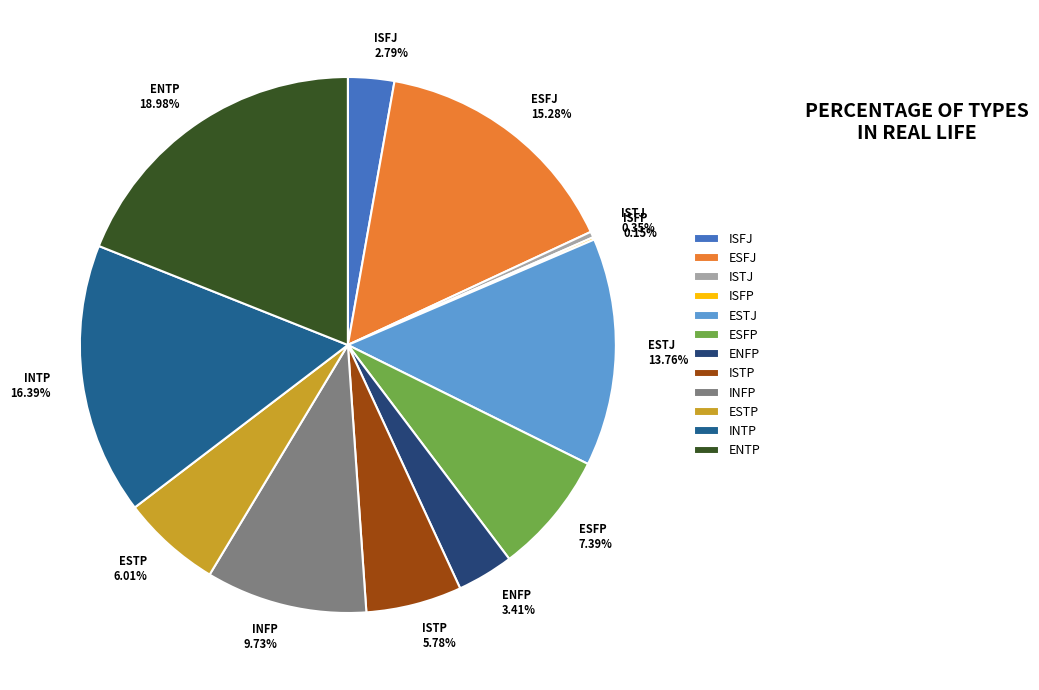

Which has a higher value, ESTJ 13.76% or ENTP 18.98%?

ENTP 18.98%